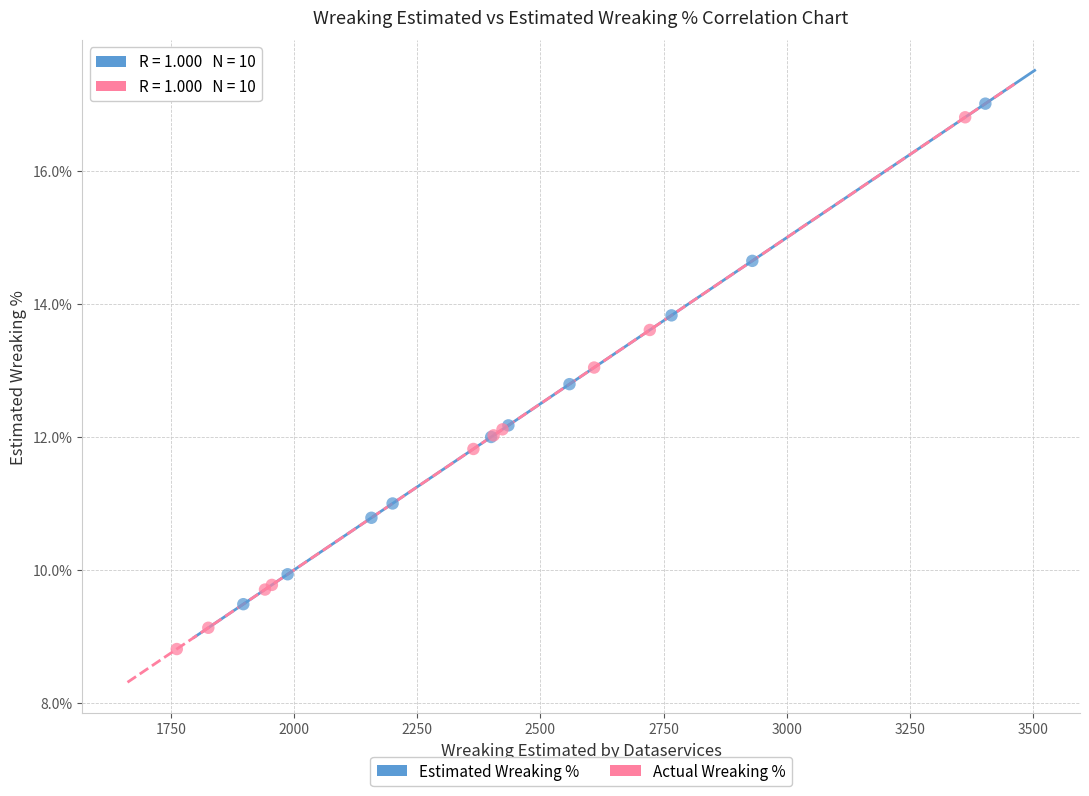

Which series has the widest spread of Y values?

Actual Wreaking %